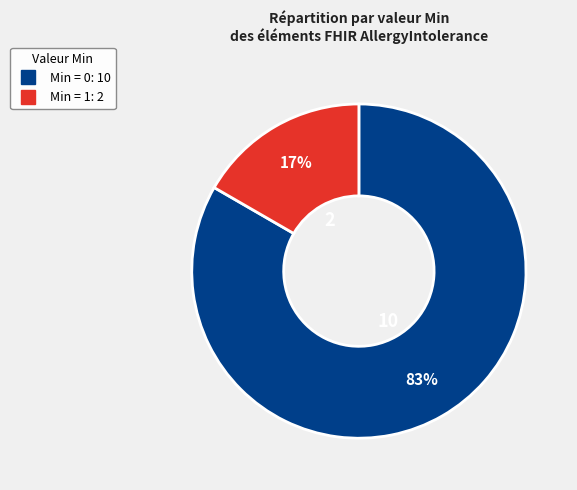

Is there any slice that represents more than half of the pie?

Yes